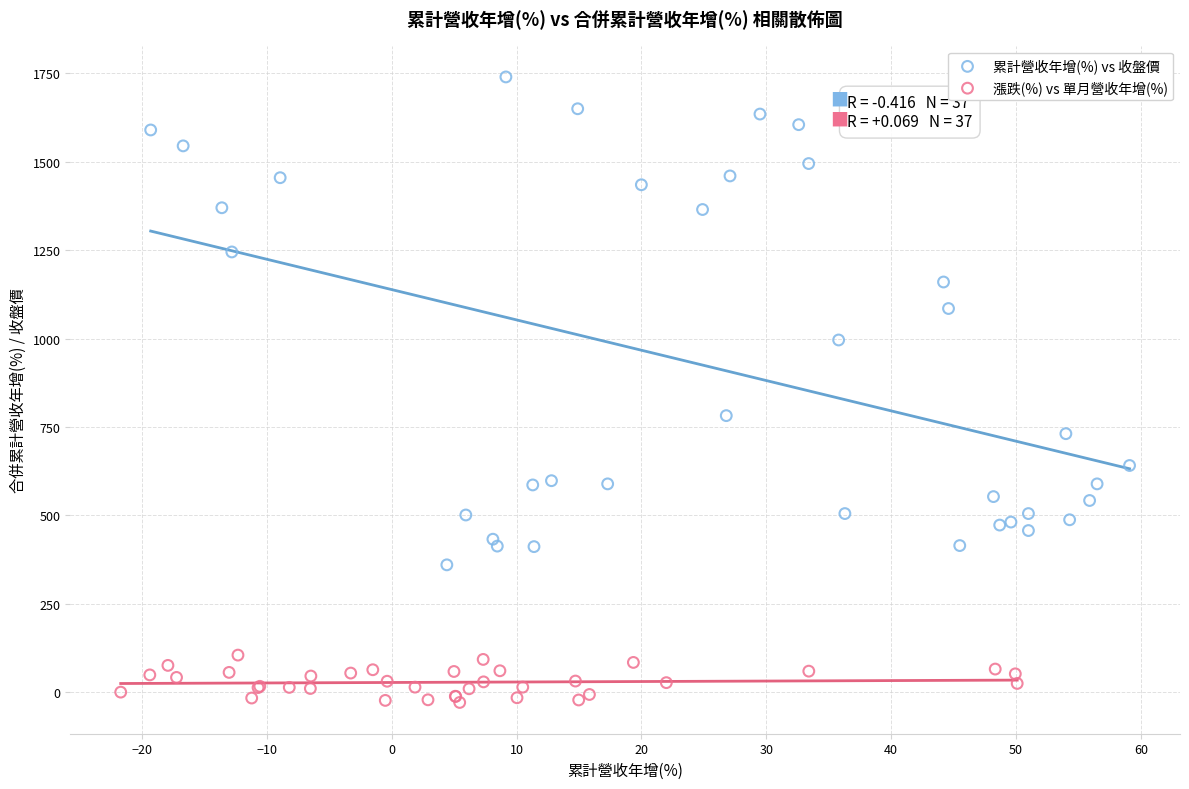

What are all the series names shown in the legend?

累計營收年增(%) vs 收盤價, 漲跌(%) vs 單月營收年增(%)